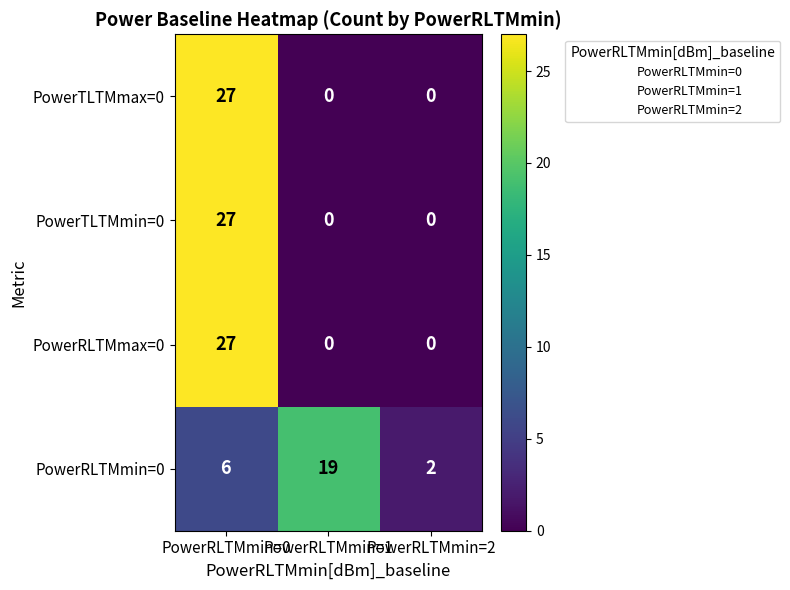

At how many categories does at least one series exceed 23?

1